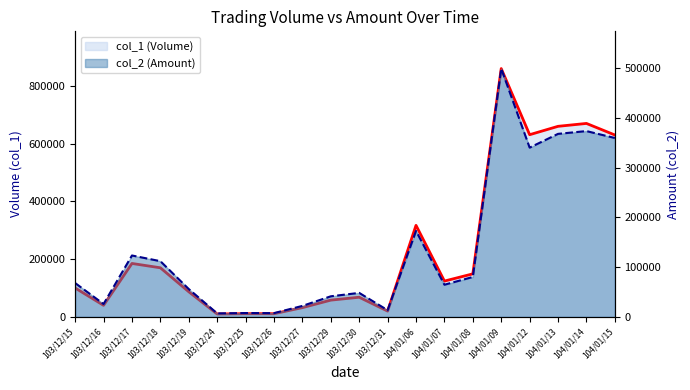

What is the difference between the second highest and minimum values in the col_2 (Amount) series?

366600